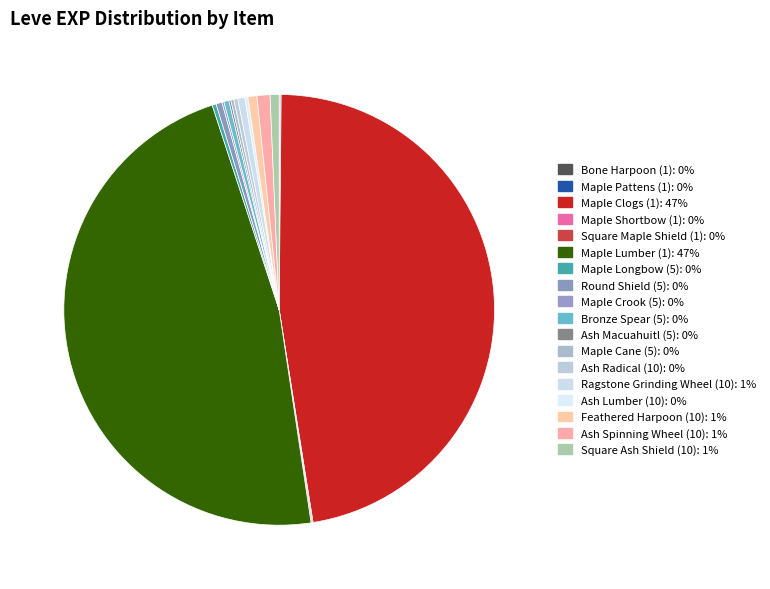

To the nearest percent, what is the average slice percentage?

6%